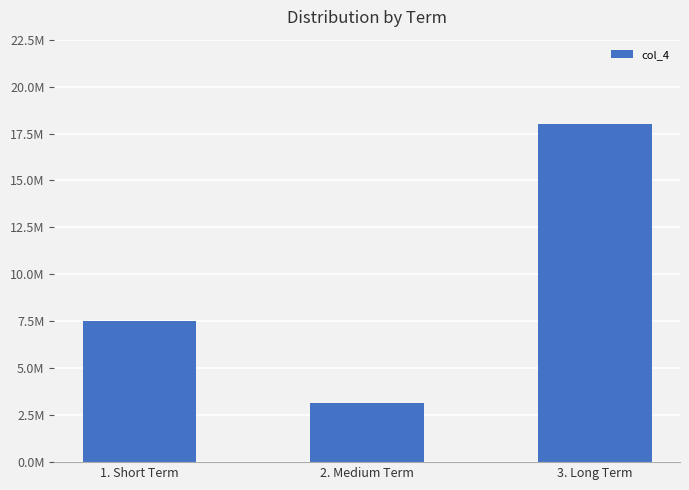

What is the value of the 3rd bar from the left?

18000000.0